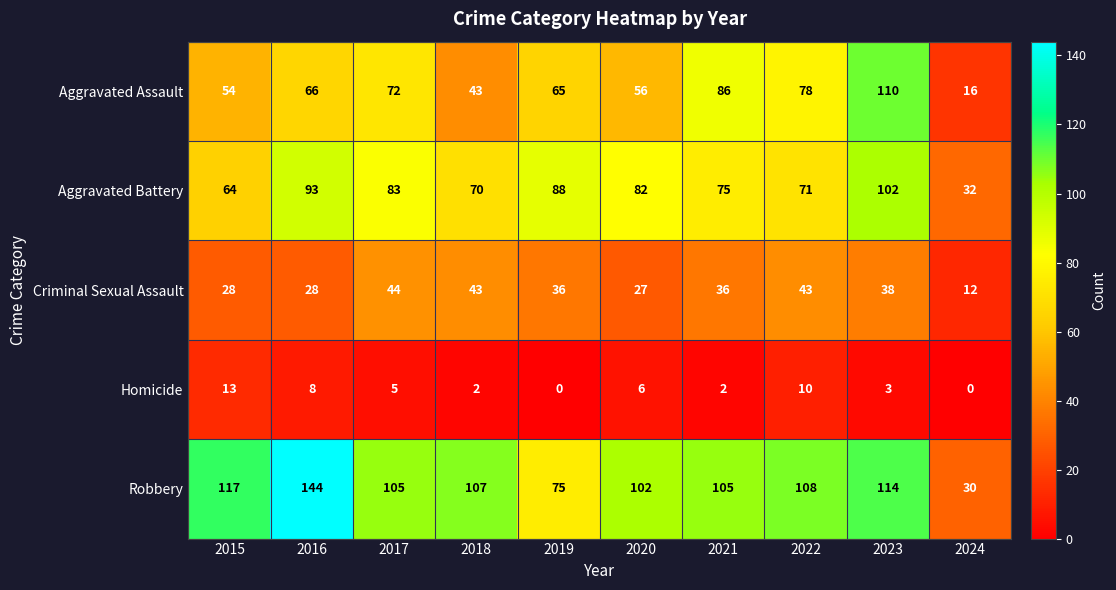

Which series has the largest range (max minus min)?

Robbery